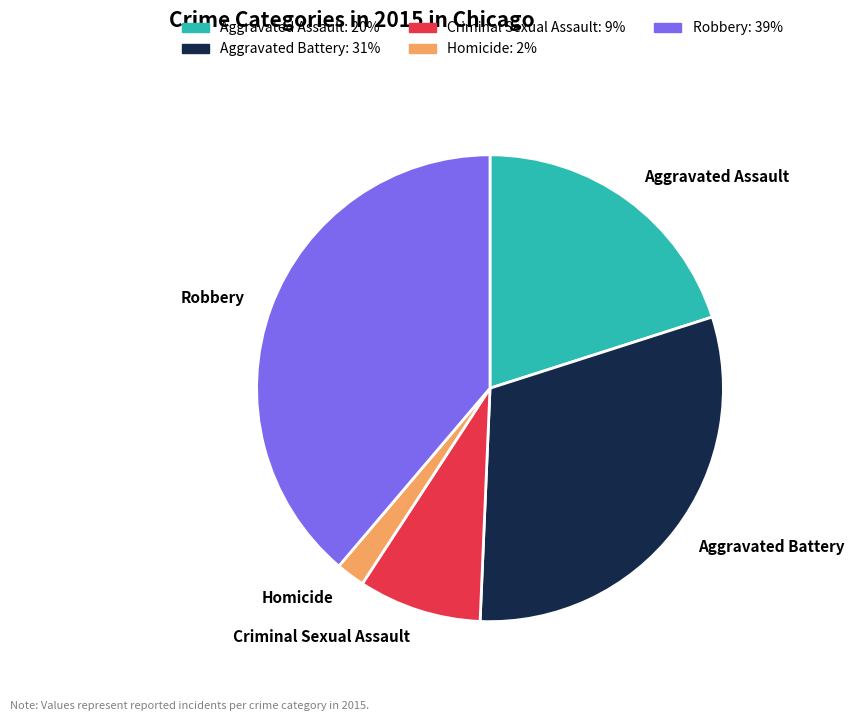

Does Robbery represent more than half of the total?

No